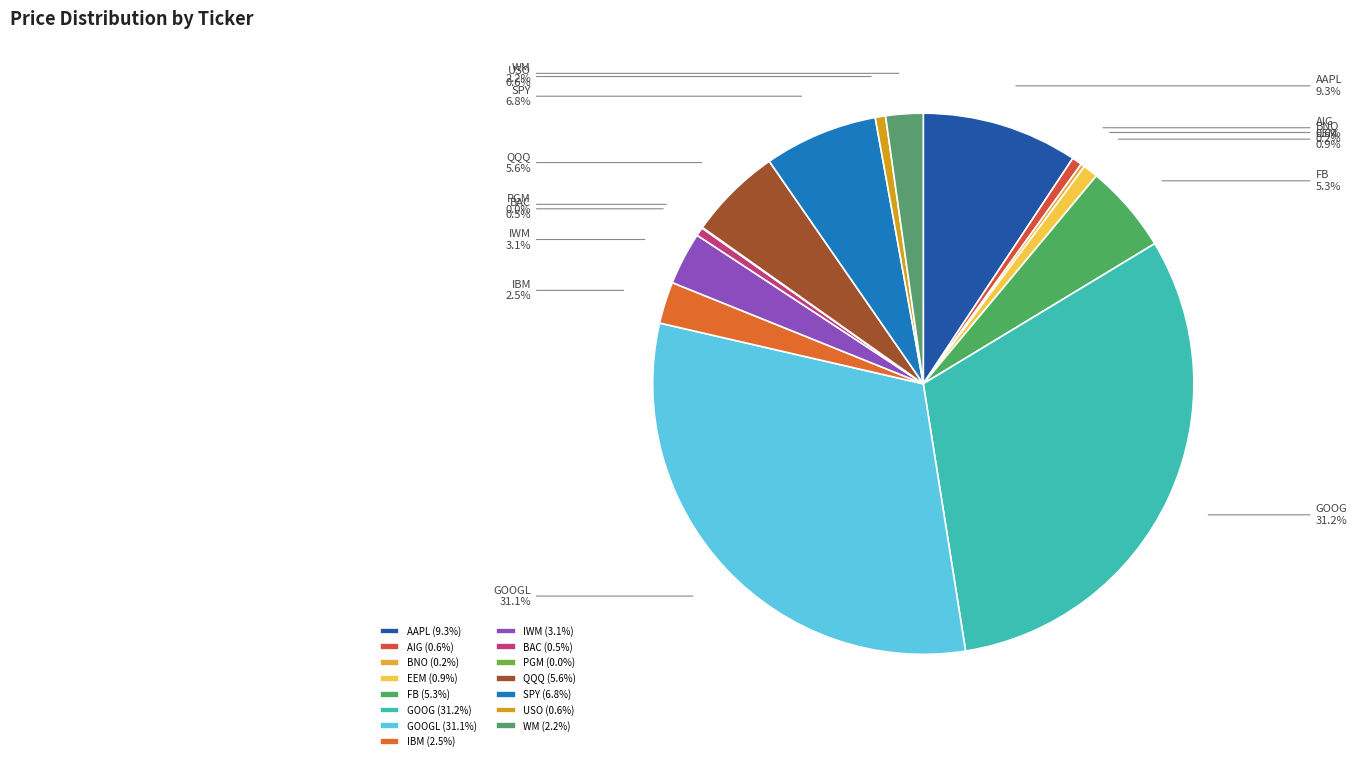

What portion of the pie excludes FB?

94.7%